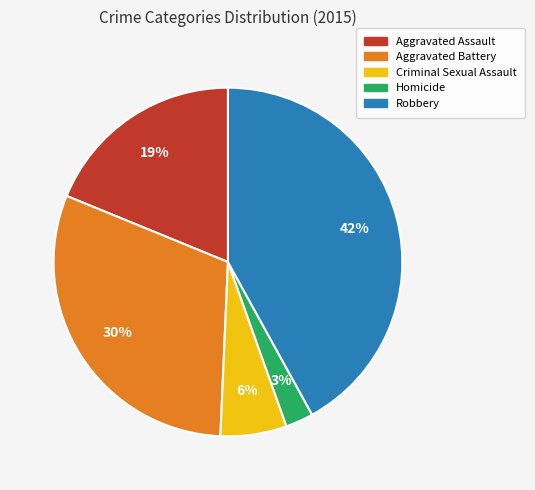

Do Aggravated Assault and Robbery together represent more than half of the pie?

Yes